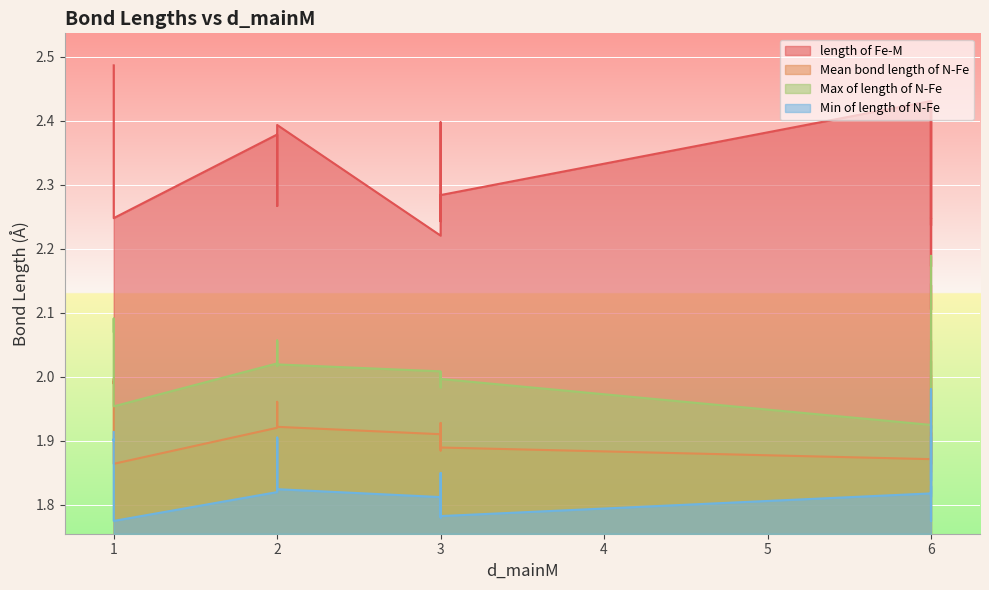

What is the value of the Min of length of N-Fe point at the 10th from the left?

1.9